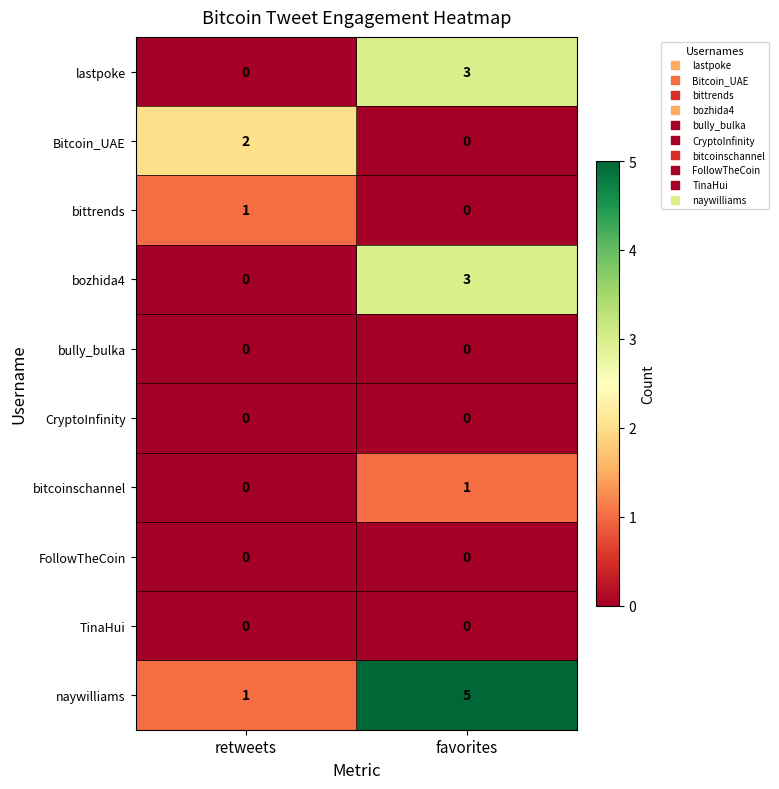

How many data points does each series have?

2